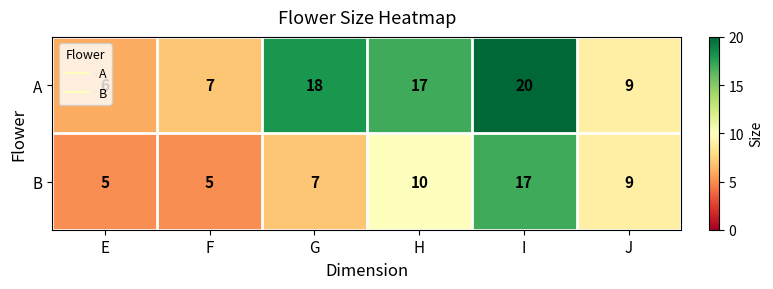

Rank the series by their maximum value, from highest to lowest.

A, B